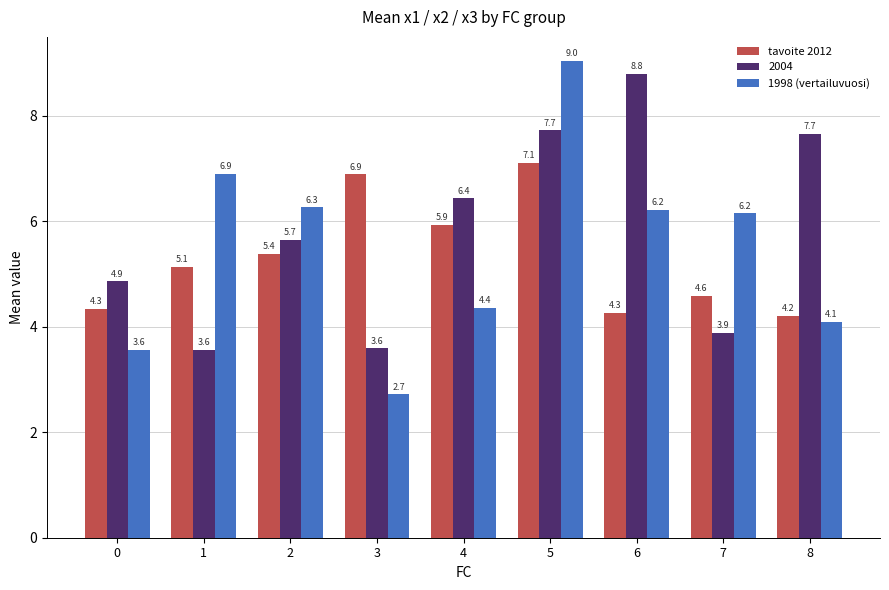

Which series has the widest spread of values?

1998 (vertailuvuosi)